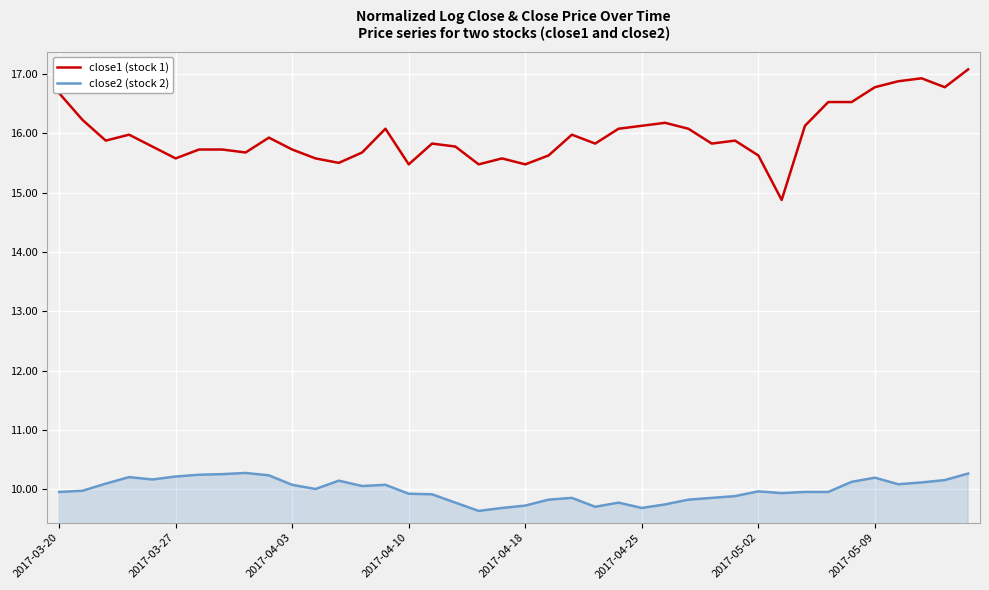

What is the greatest value displayed?

17.1